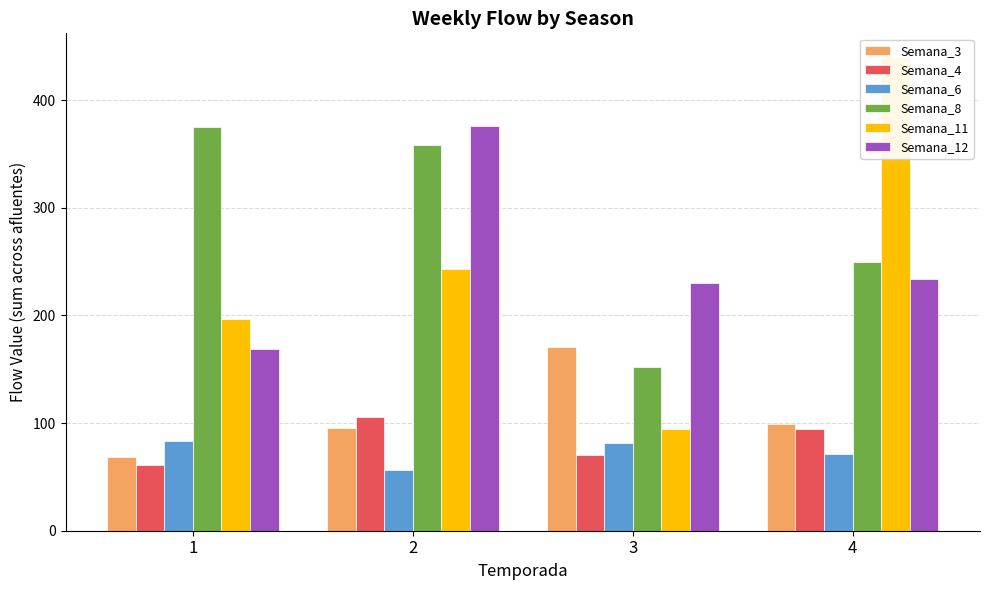

Between 3 and 4, which is larger?

3